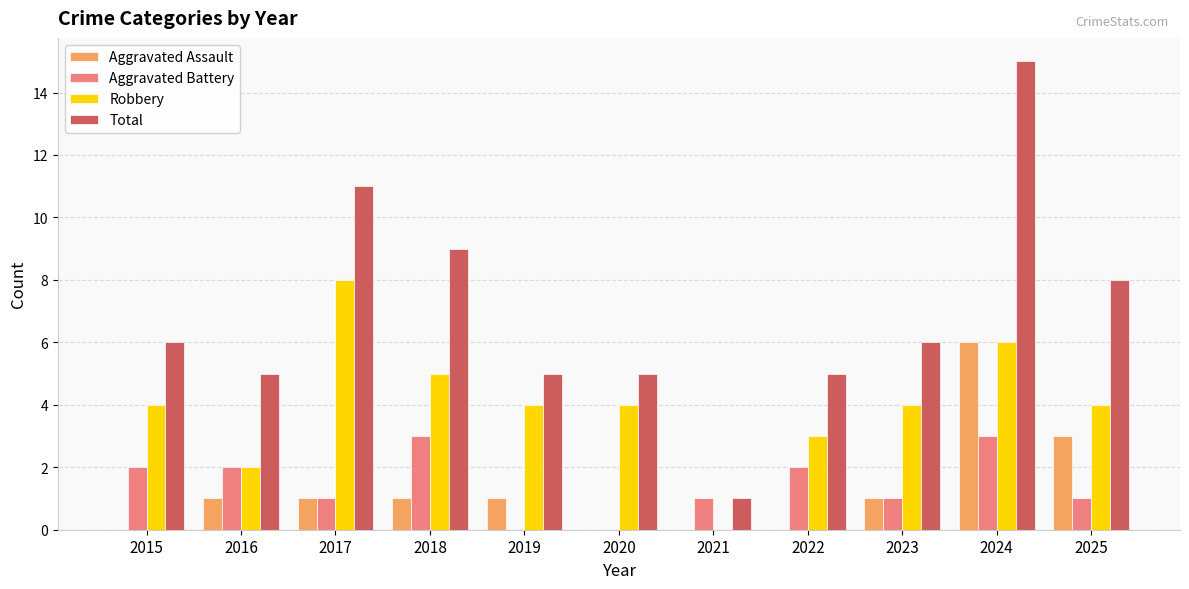

What is the spread (max minus min) of values at 2019?

5